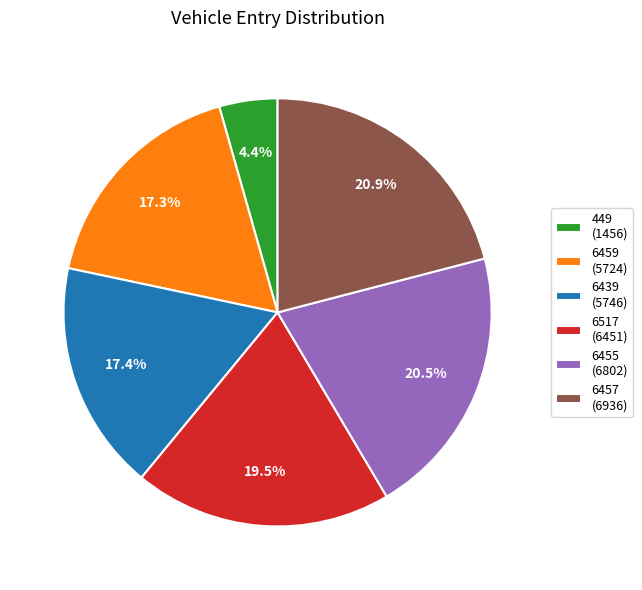

Which has a higher value, 449 (1456) or 6439 (5746)?

6439 (5746)